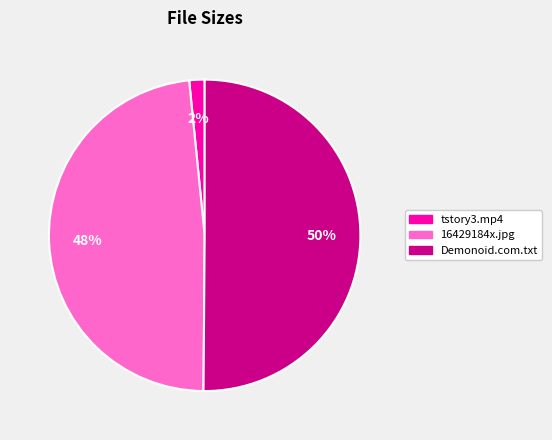

To the nearest percent, what percentage of the pie is tstory3.mp4?

2%